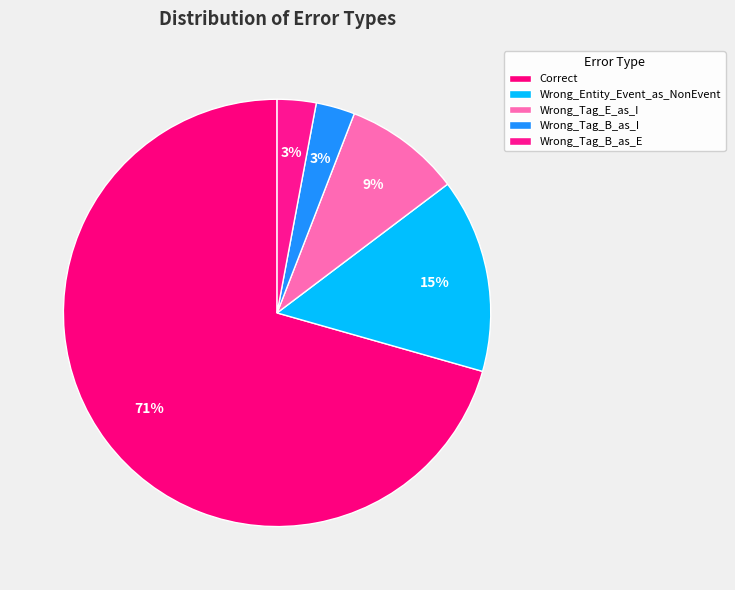

Count the number of slices in the pie.

5